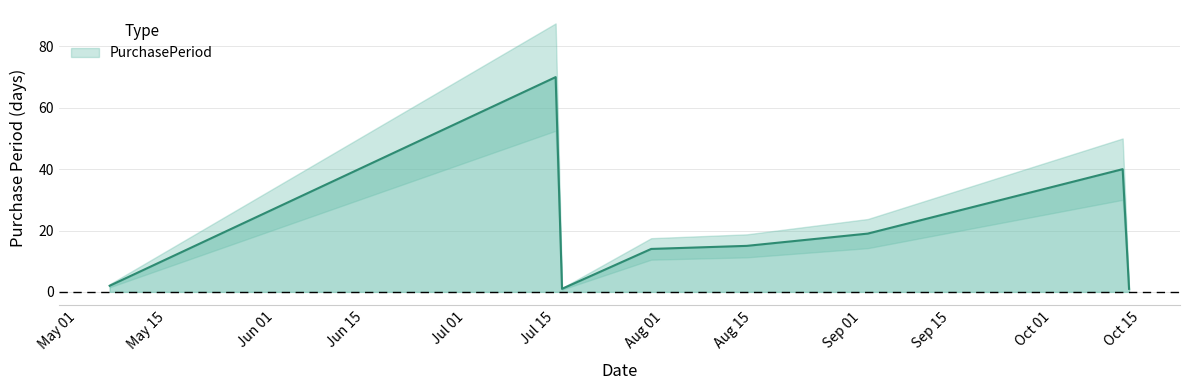

At which label is the value closest to 35?

2015-10-12